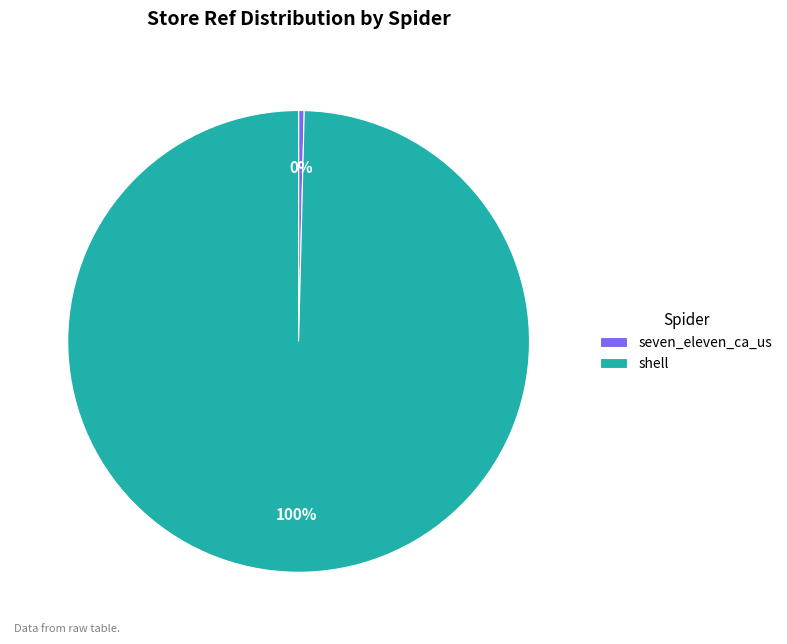

Count the number of slices in the pie.

2